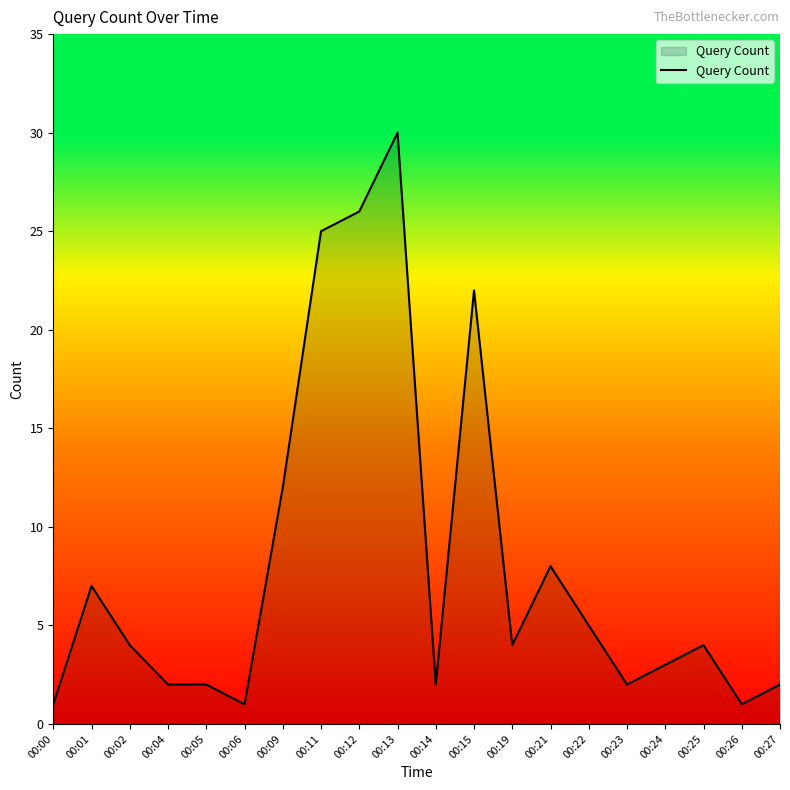

What is the difference between the maximum and second lowest values?

29